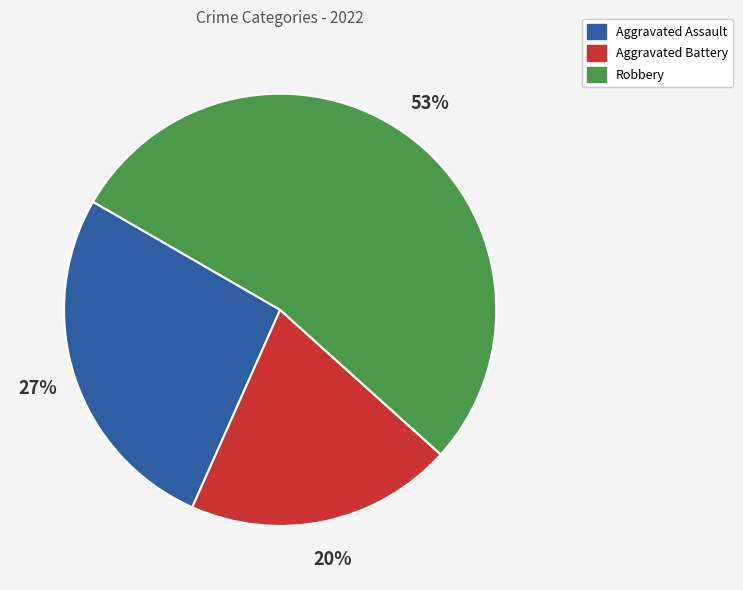

Is there any slice that represents more than half of the pie?

Yes